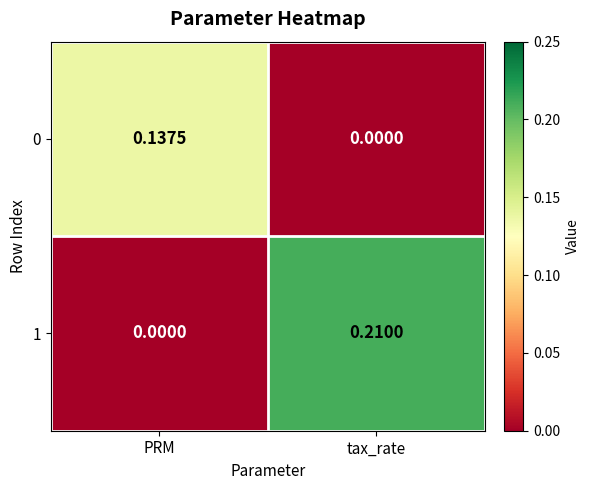

At which label is 1 closest to 0?

PRM